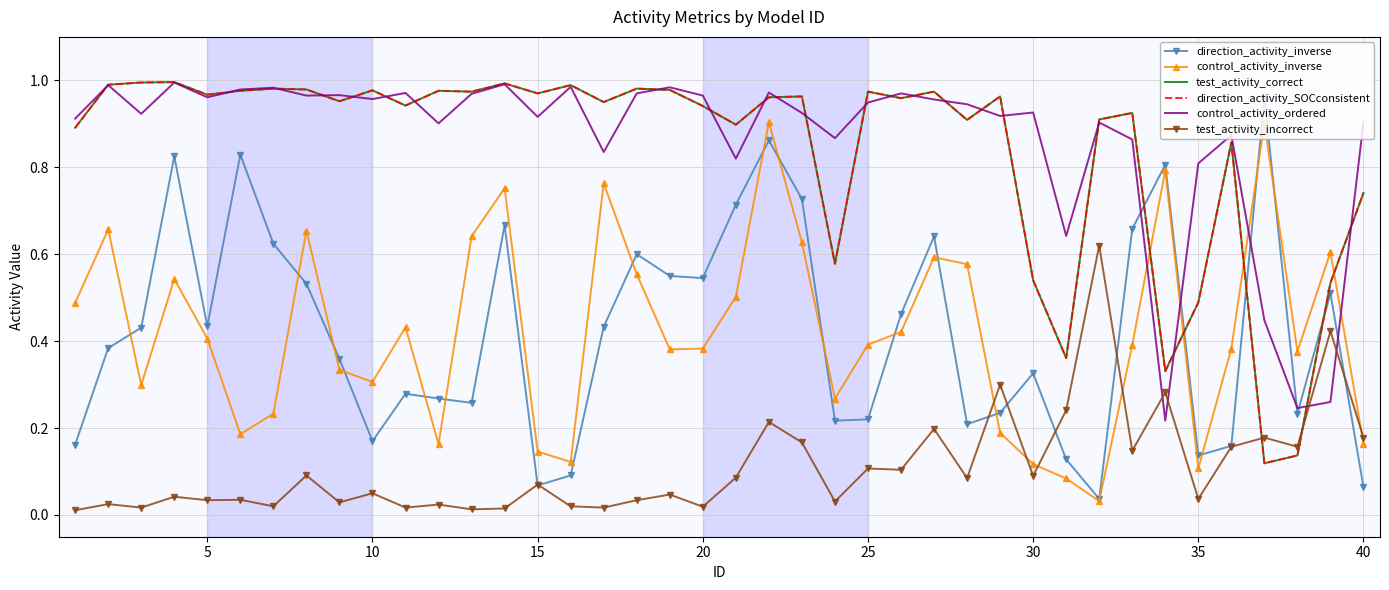

What is the maximum value for test_activity_incorrect?

0.6